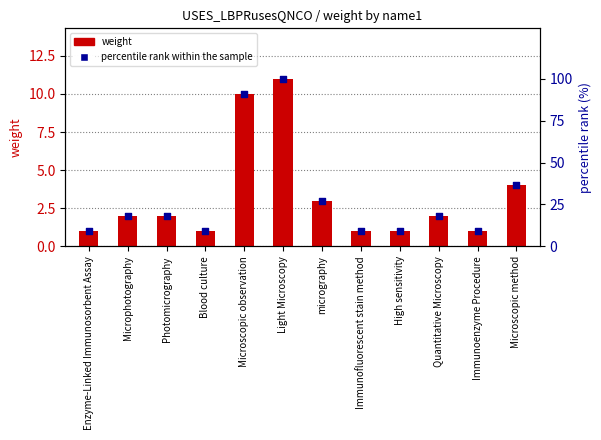

At which category is the sum across all series the highest?

Light Microscopy